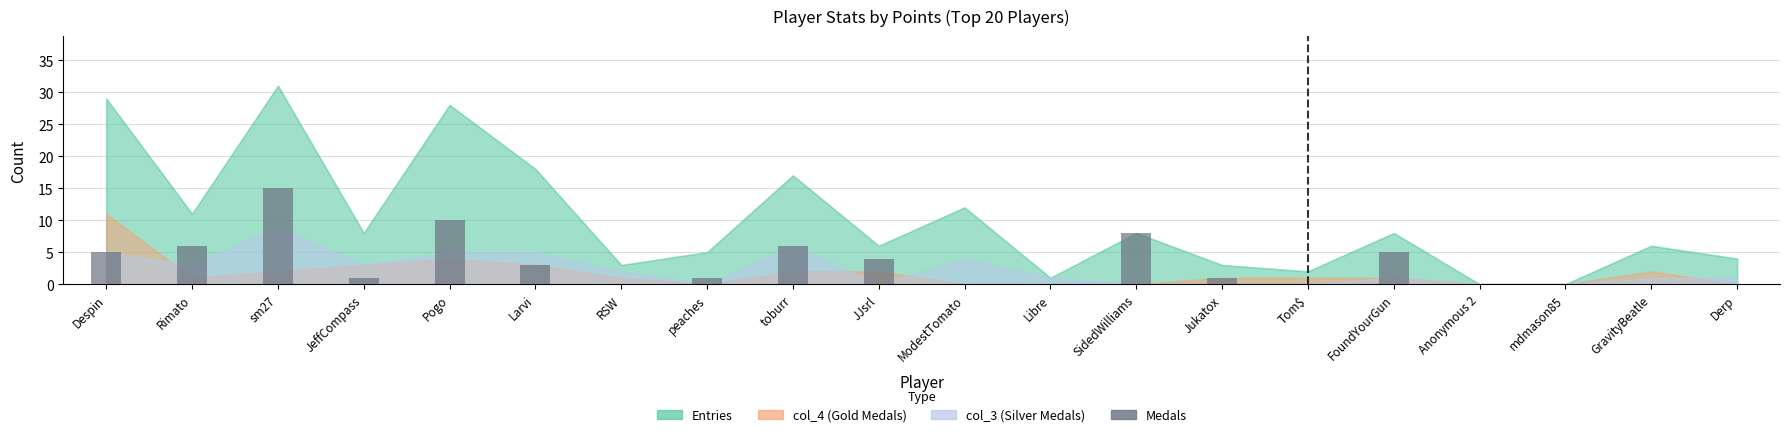

How many data points does each series have?

20